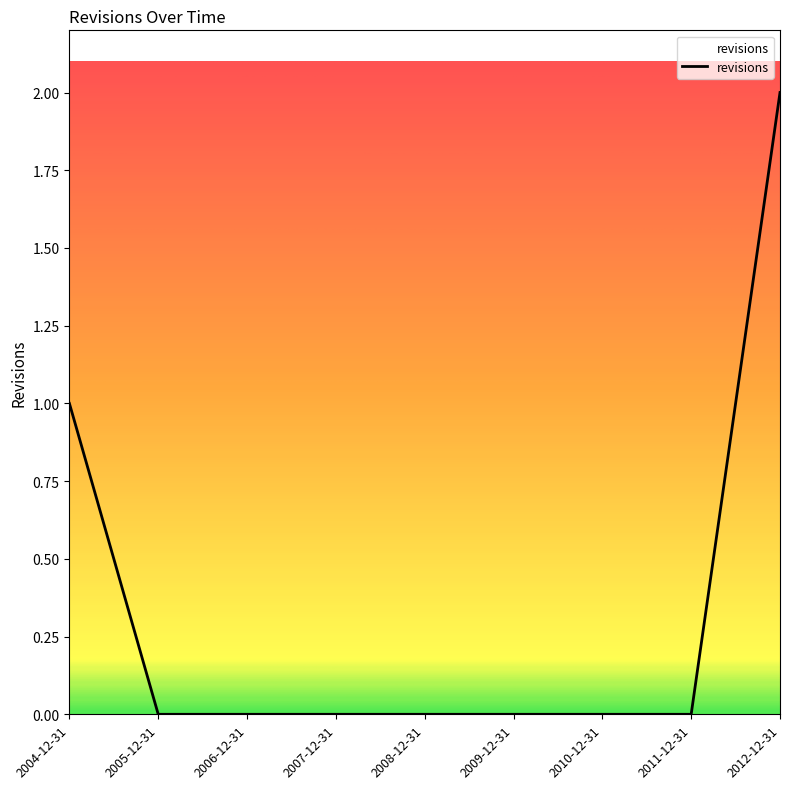

Is this an area chart (filled region under the line)?

No